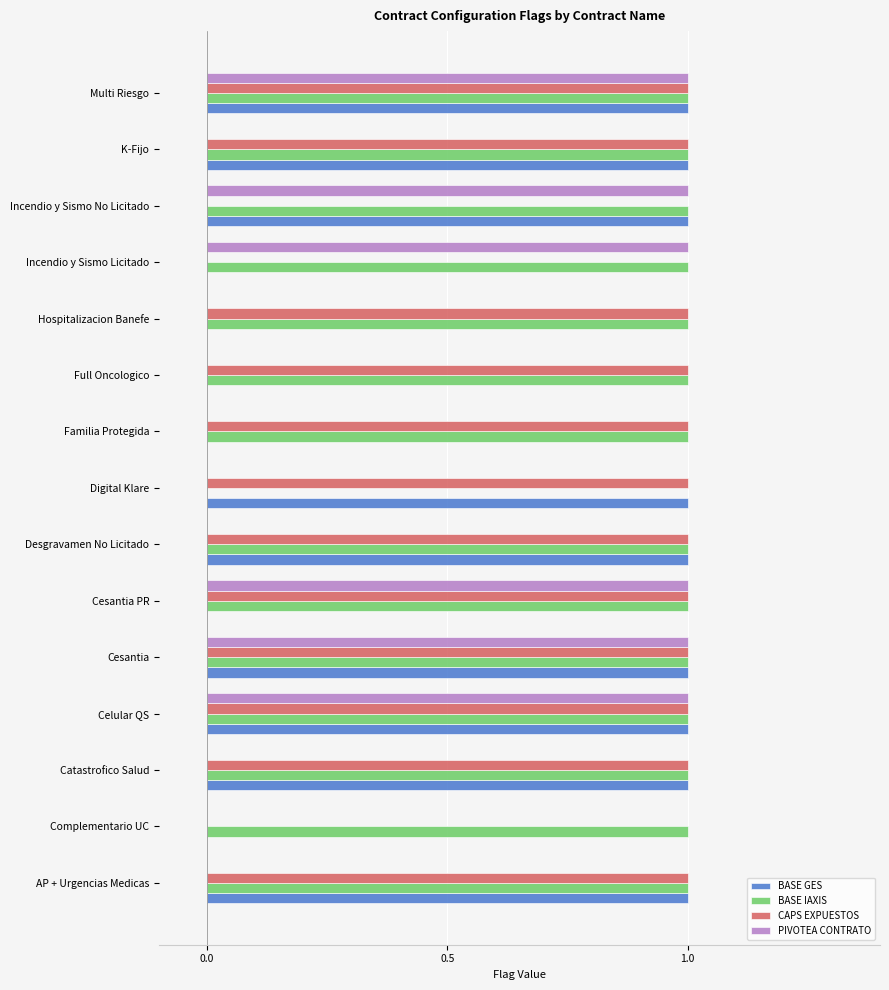

What is the total value across all series at Cesantia PR?

3